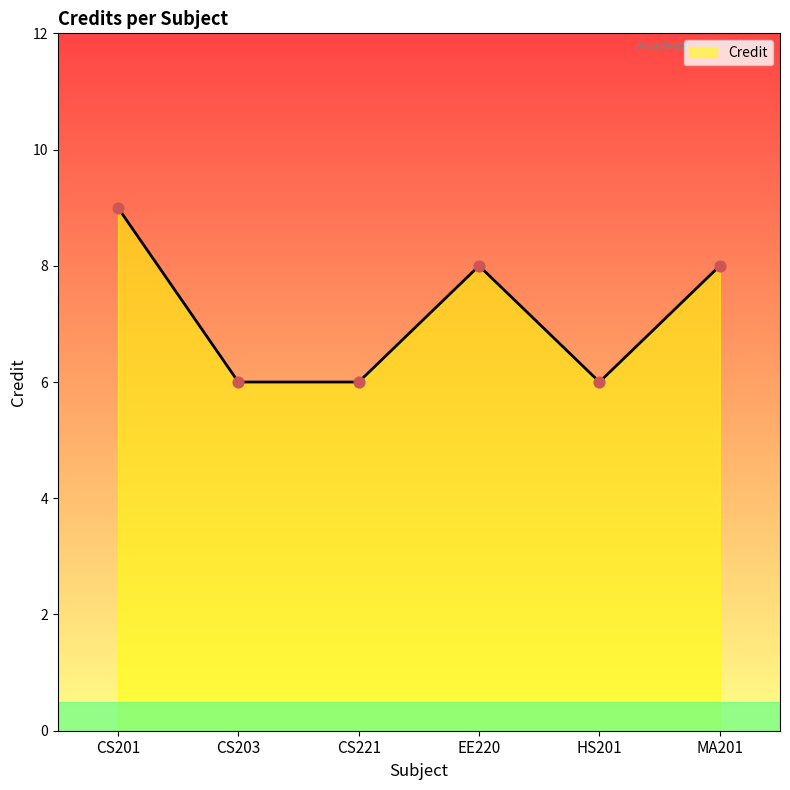

What is the change in value from CS221 to MA201?

+2